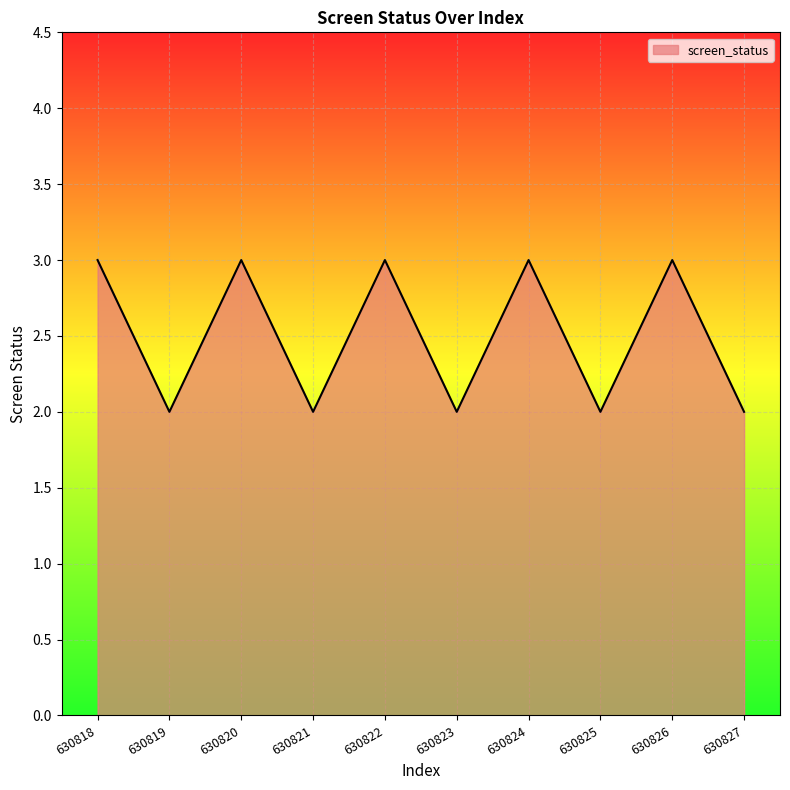

What is the maximum value shown in the chart?

3